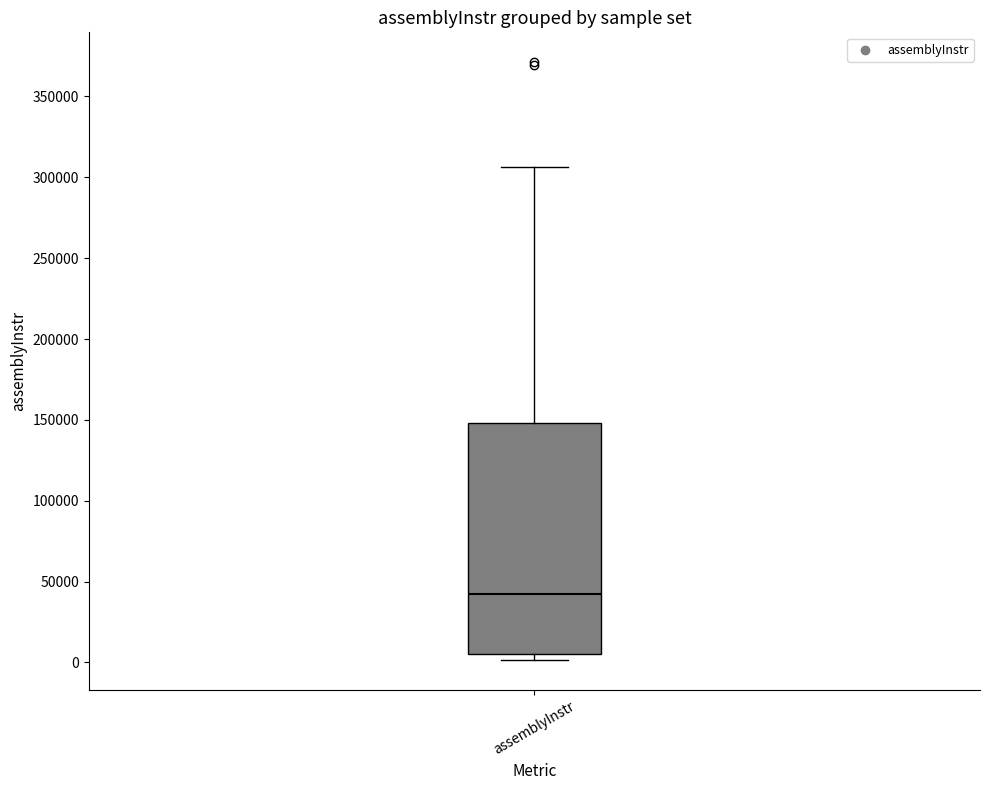

Where does the median line of the box for assemblyInstr sit on the y-axis? The values are not printed on the chart, so give them approximately, as read against the axis.

40000